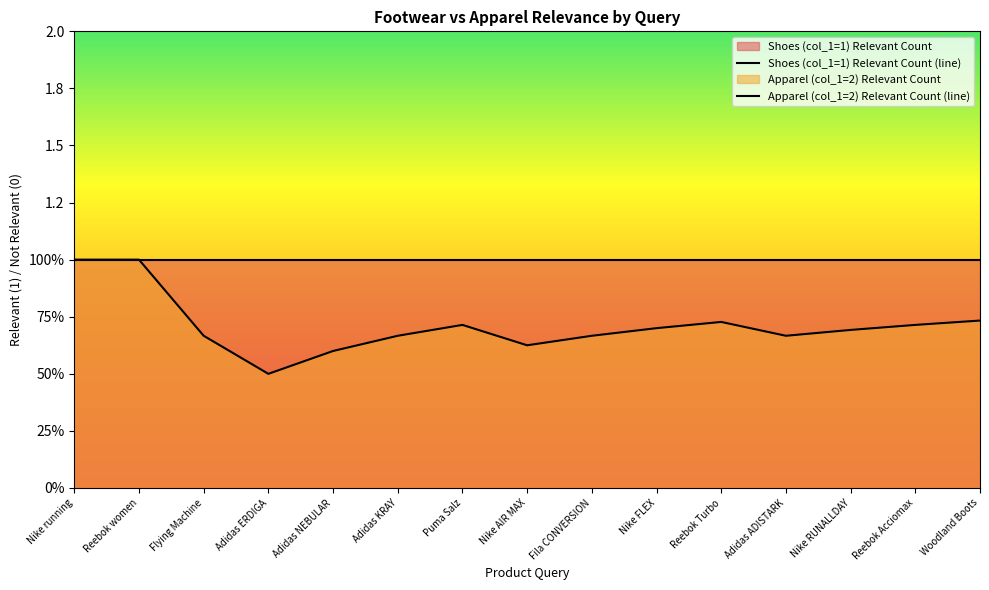

How many interior local valleys does the Apparel (col_1=2) Relevant Count (line) series have?

3